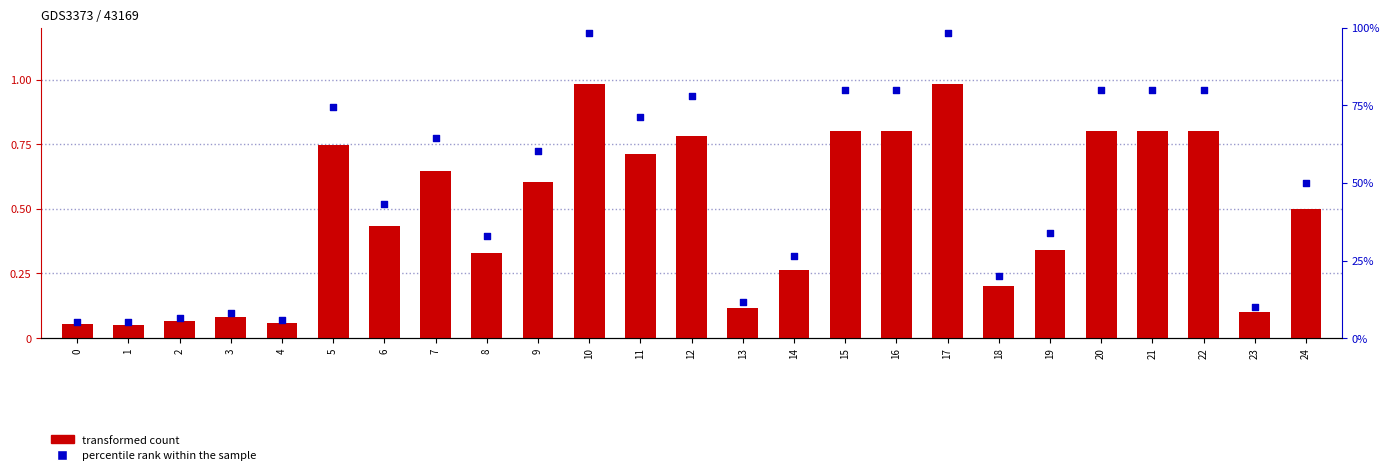

Is the value of percentile rank within the sample at 7 greater than the value of transformed count at 0?

Yes